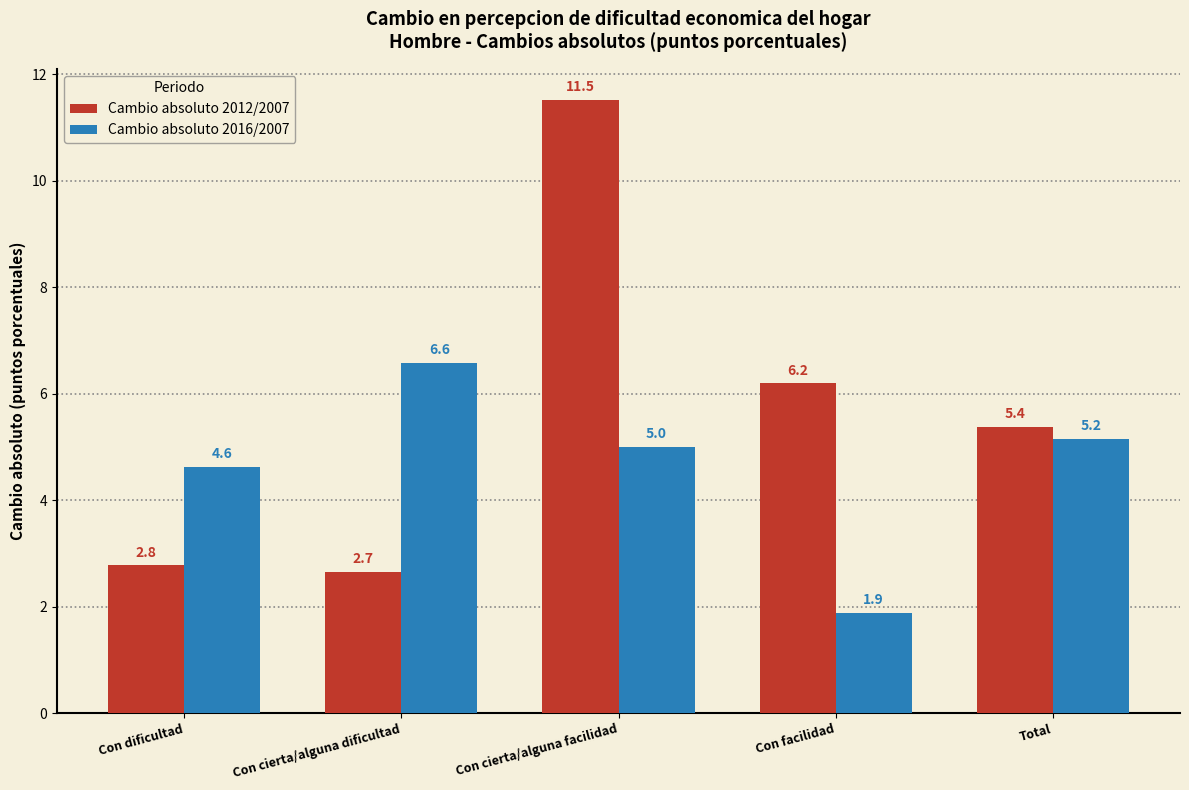

Reading left to right, transcribe all the data shown in this chart.

Cambio absoluto 2012/2007: Con dificultad=2.8	Con cierta/alguna dificultad=2.7	Con cierta/alguna facilidad=11.5	Con facilidad=6.2	Total=5.4
Cambio absoluto 2016/2007: Con dificultad=4.6	Con cierta/alguna dificultad=6.6	Con cierta/alguna facilidad=5.0	Con facilidad=1.9	Total=5.2